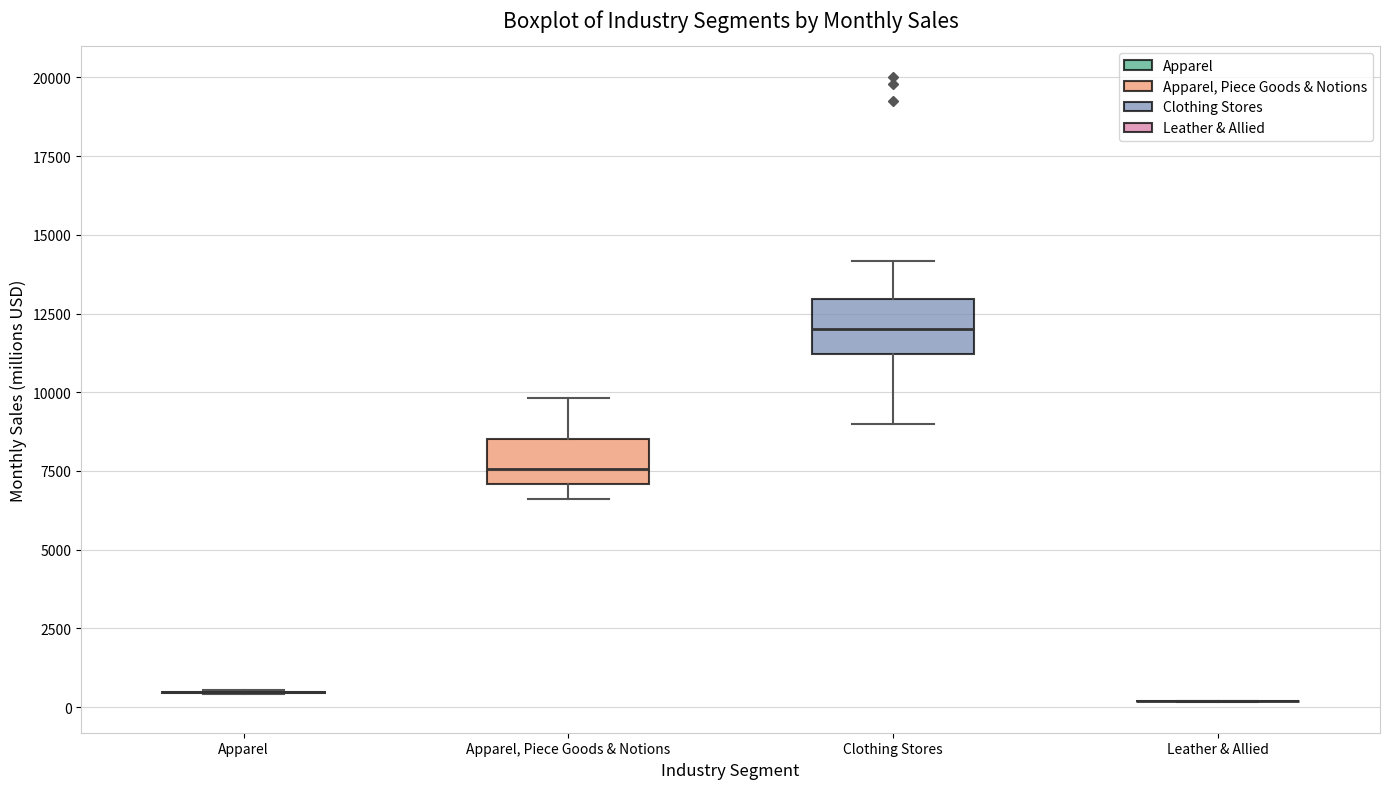

Where does the lower whisker of the box for Clothing Stores end on the y-axis? The values are not printed on the chart, so give them approximately, as read against the axis.

9000